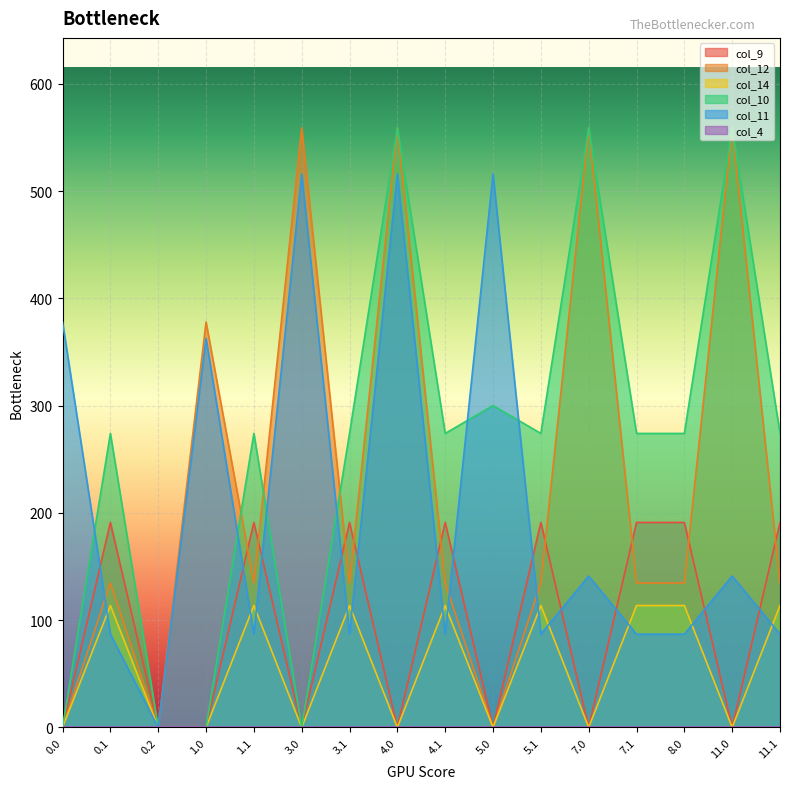

Which has a higher value, 11.0 or 3.0?

11.0